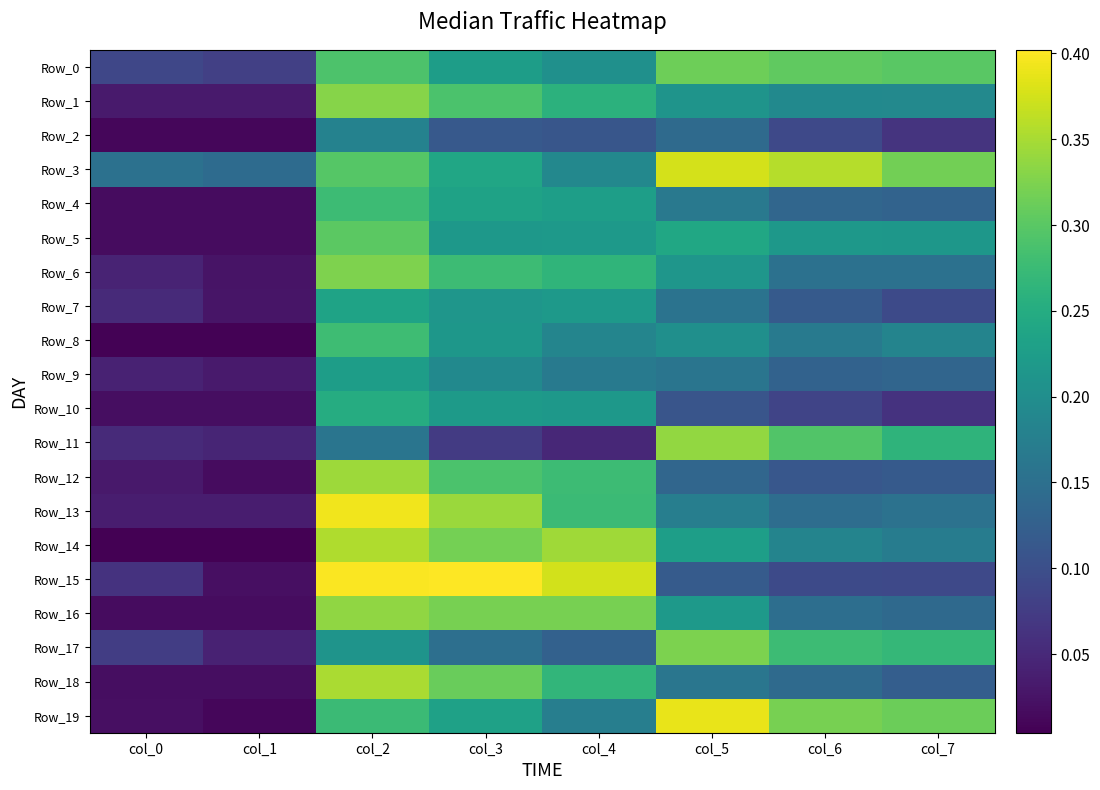

Rank the series by their maximum value, from highest to lowest.

Row_15, Row_13, Row_19, Row_3, Row_14, Row_18, Row_12, Row_11, Row_16, Row_1, Row_6, Row_17, Row_0, Row_5, Row_8, Row_4, Row_10, Row_7, Row_9, Row_2